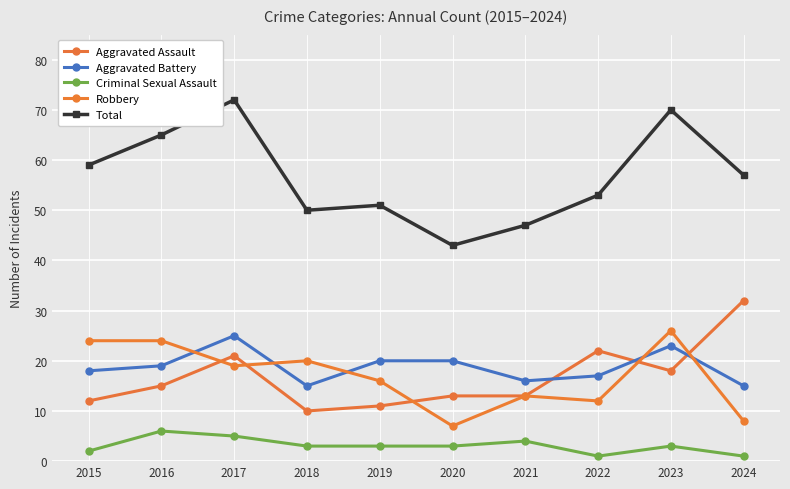

At 2017, list the series in order from smallest to largest.

Criminal Sexual Assault, Robbery, Aggravated Assault, Aggravated Battery, Total